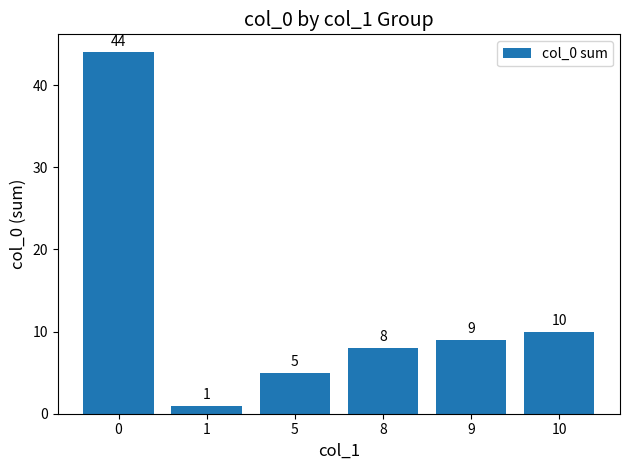

List the labels in order of value, largest first.

0, 10, 9, 8, 5, 1